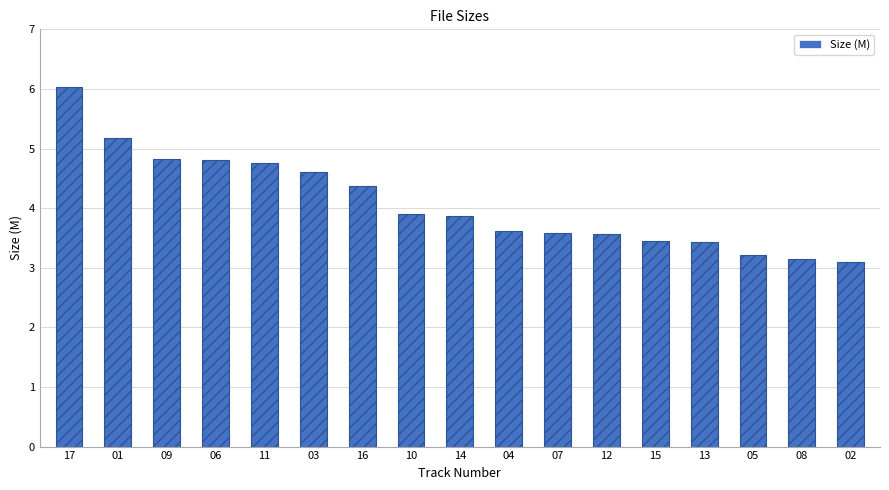

What is the difference between the maximum and minimum values?

3.0